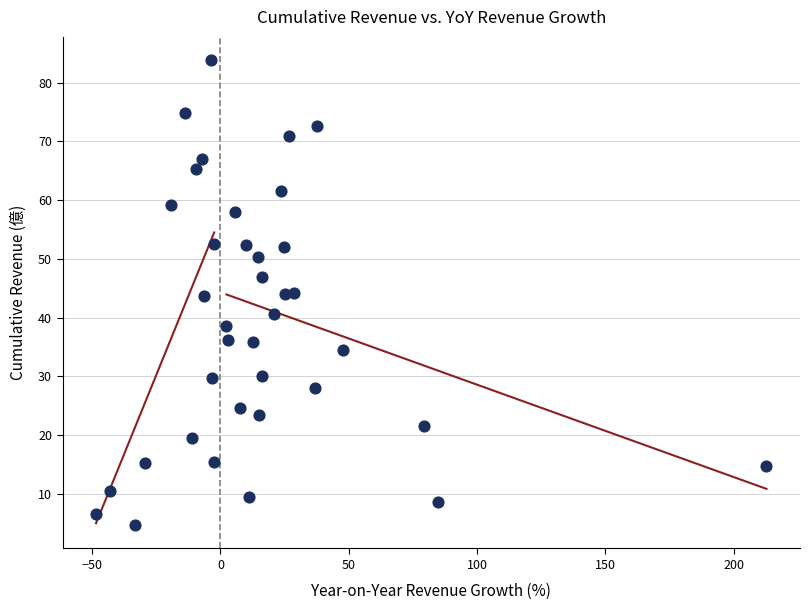

What is the range of X values (max minus min)?

261.3